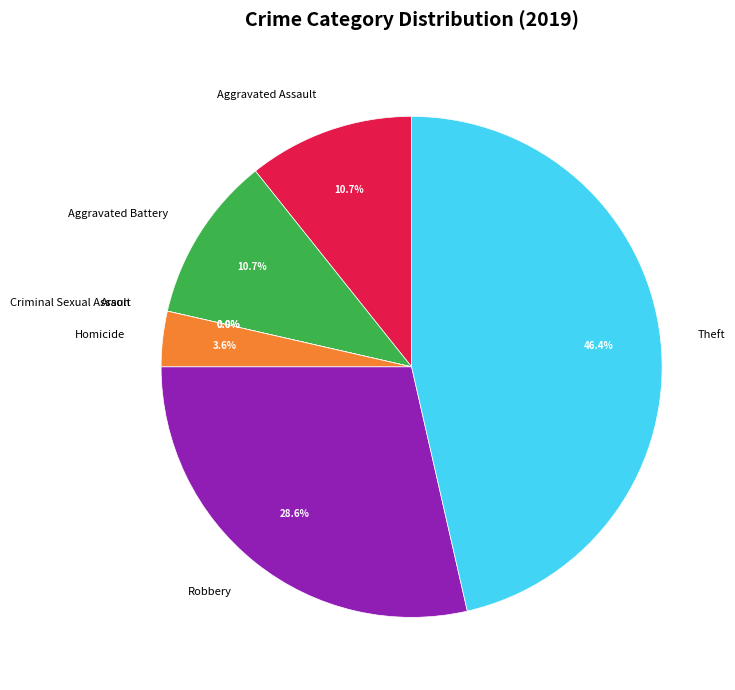

What percentage is NOT represented by Arson?

100.0%